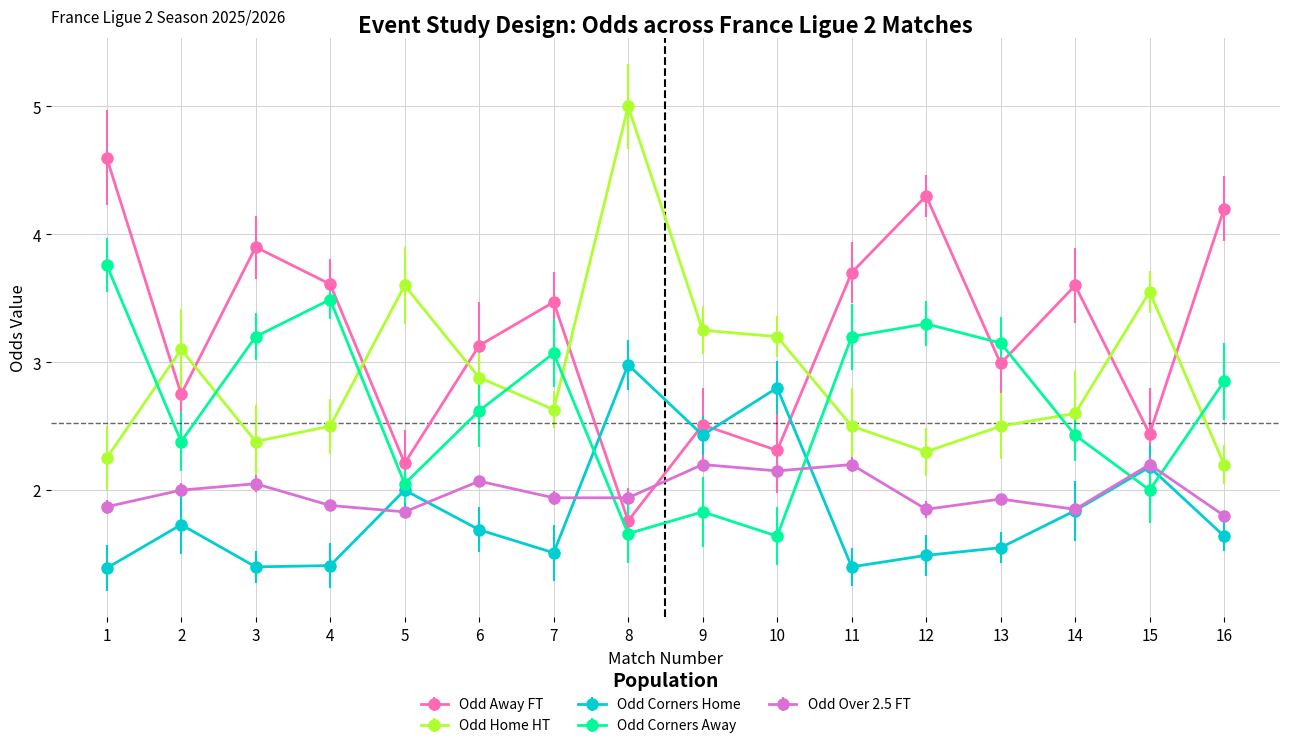

Reading right to left, what are all the values shown in this chart?

Odd_A_FT: 4.2	2.4	3.6	3.0	4.3	3.7	2.3	2.5	1.8	3.5	3.1	2.2	3.6	3.9	2.8	4.6
Odd_H_HT: 2.2	3.5	2.6	2.5	2.3	2.5	3.2	3.2	5.0	2.6	2.9	3.6	2.5	2.4	3.1	2.2
Odd_Corners_H: 1.6	2.2	1.8	1.6	1.5	1.4	2.8	2.4	3.0	1.5	1.7	2.0	1.4	1.4	1.7	1.4
Odd_Corners_A: 2.9	2.0	2.4	3.1	3.3	3.2	1.6	1.8	1.7	3.1	2.6	2.0	3.5	3.2	2.4	3.8
Odd_Over25_FT: 1.8	2.2	1.9	1.9	1.9	2.2	2.1	2.2	1.9	1.9	2.1	1.8	1.9	2.0	2.0	1.9